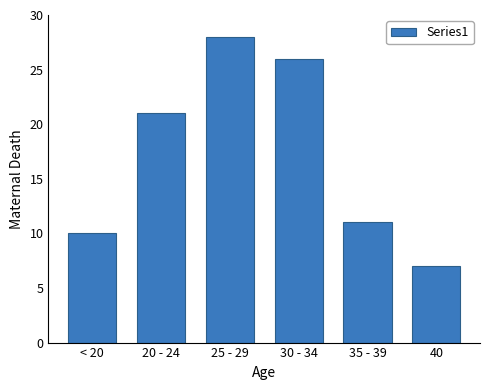

Reading left to right, what are all the values shown in this chart?

< 20=10	20 - 24=21	25 - 29=28	30 - 34=26	35 - 39=11	40=7